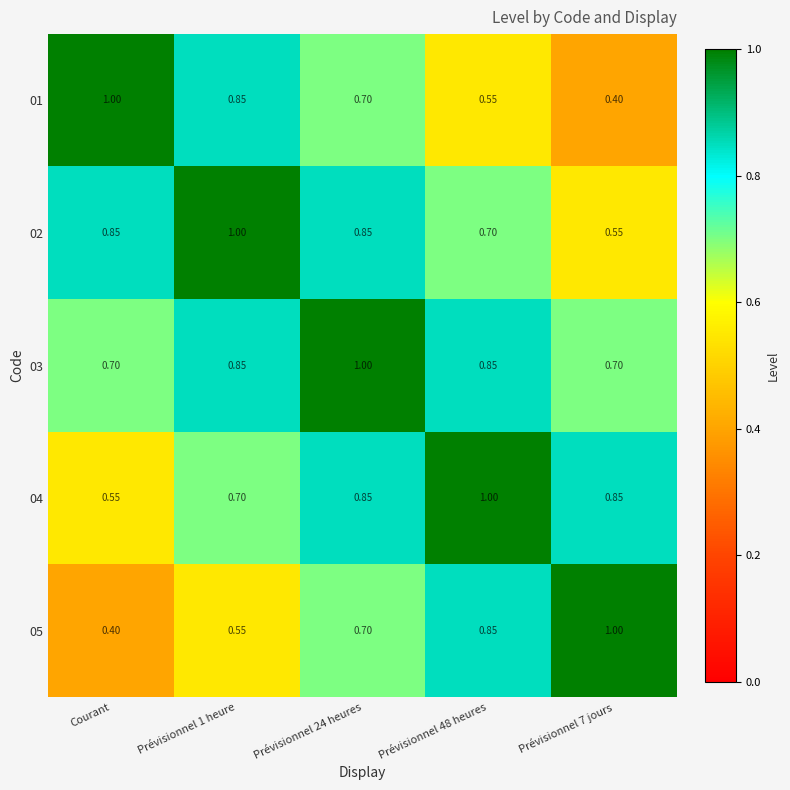

At which label does 01 reach its peak?

Courant